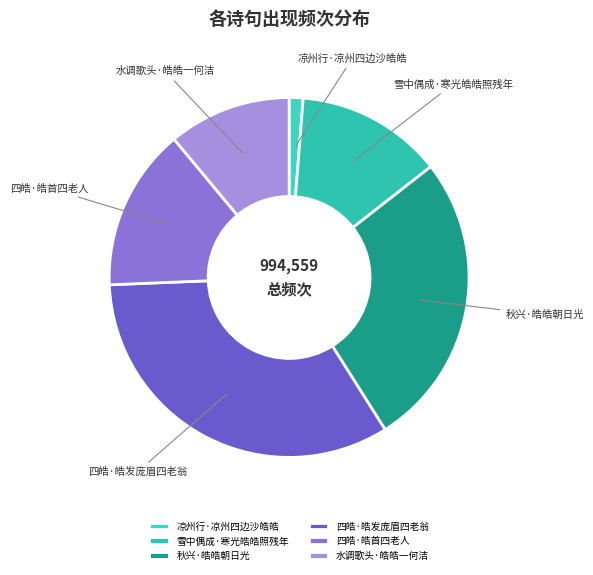

True or false: 秋兴·皓皓朝日光 accounts for 36% of the total.

False